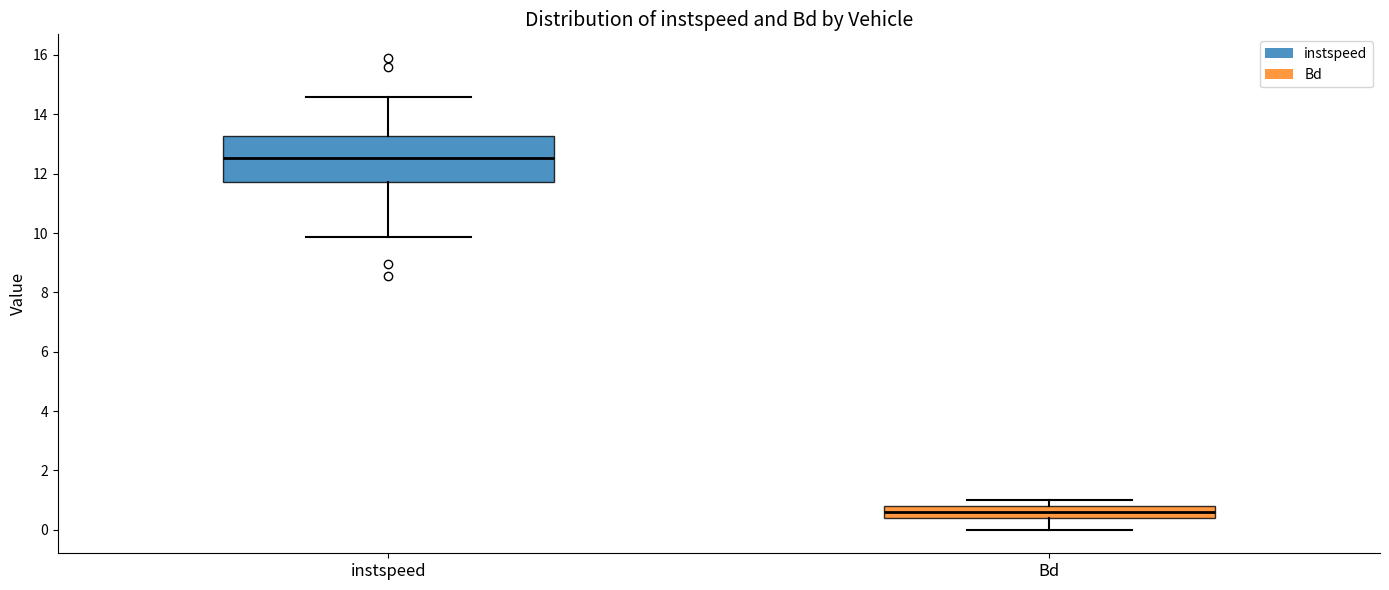

Reading left to right, read every box against the y-axis: the position of its median line, the range the box covers, and the ends of its whiskers. The values are not printed on the chart, so give them approximately, as read against the axis.

instspeed: median 12.6, box 11.8 to 13.2, whiskers 9.8 to 14.6
Bd: median 0.6, box 0.4 to 0.8, whiskers 0.0 to 1.0